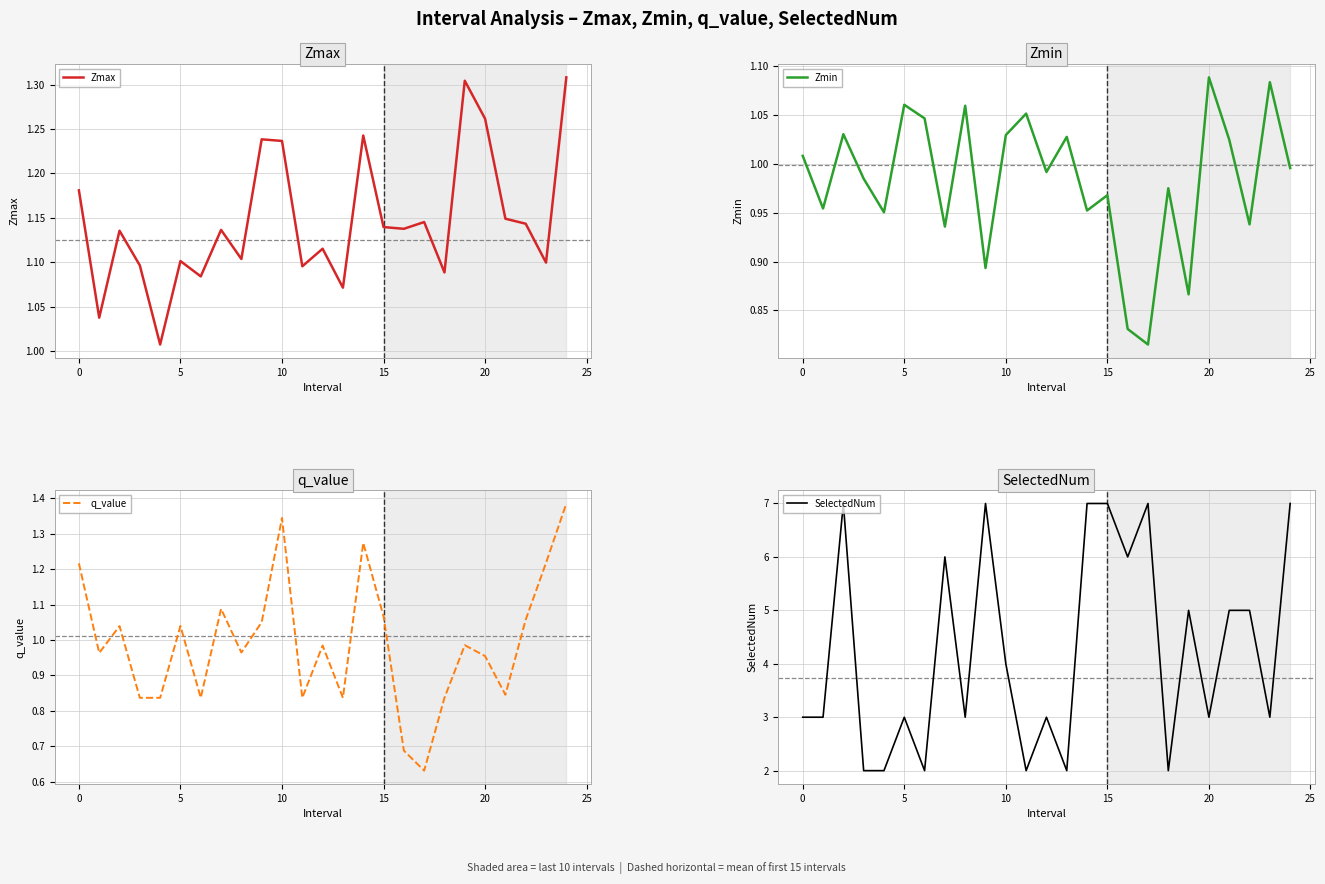

Reading left to right, transcribe all the data shown in this chart.

Zmax: 1.2	1.0	1.1	1.1	1.0	1.1	1.1	1.1	1.1	1.2	1.2	1.1	1.1	1.1	1.2	1.1	1.1	1.1	1.1	1.3	1.3	1.1	1.1	1.1	1.3
Zmin: 1.0	1.0	1.0	1.0	1.0	1.1	1.0	0.9	1.1	0.9	1.0	1.1	1.0	1.0	1.0	1.0	0.8	0.8	1.0	0.9	1.1	1.0	0.9	1.1	1.0
q_value: 1.2	1.0	1.0	0.8	0.8	1.0	0.8	1.1	1.0	1.1	1.3	0.8	1.0	0.8	1.3	1.1	0.7	0.6	0.8	1.0	1.0	0.8	1.1	1.2	1.4
SelectedNum: 3.0	3.0	7.0	2.0	2.0	3.0	2.0	6.0	3.0	7.0	4.0	2.0	3.0	2.0	7.0	7.0	6.0	7.0	2.0	5.0	3.0	5.0	5.0	3.0	7.0